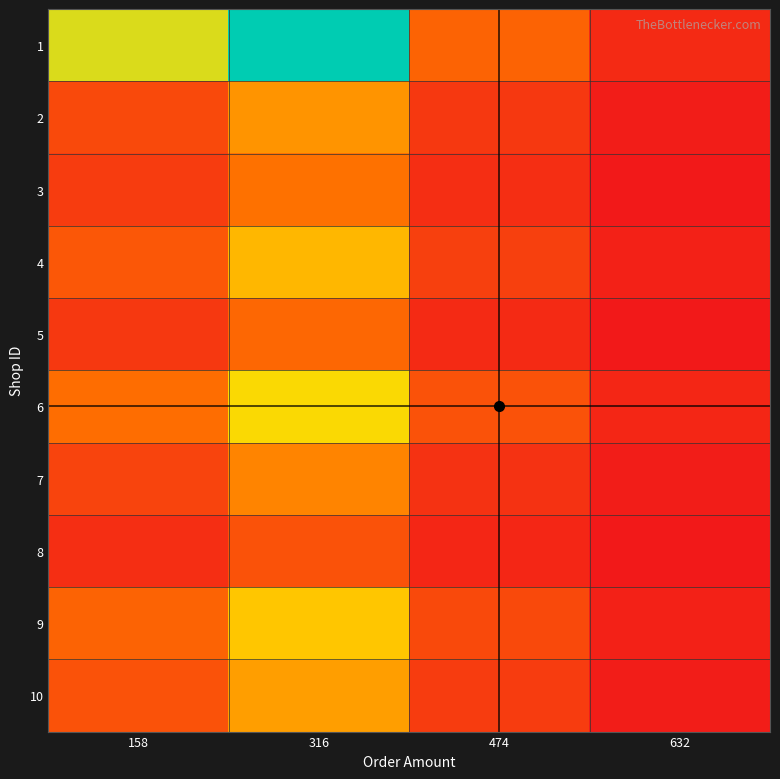

Reading left to right, list all the values displayed in this chart.

1: 158=45	316=82	474=18	632=5
2: 158=12	316=28	474=8	632=2
3: 158=9	316=21	474=6	632=1
4: 158=15	316=35	474=10	632=3
5: 158=8	316=19	474=5	632=1
6: 158=20	316=42	474=14	632=4
7: 158=11	316=25	474=7	632=2
8: 158=6	316=14	474=4	632=1
9: 158=18	316=38	474=12	632=3
10: 158=14	316=30	474=9	632=2